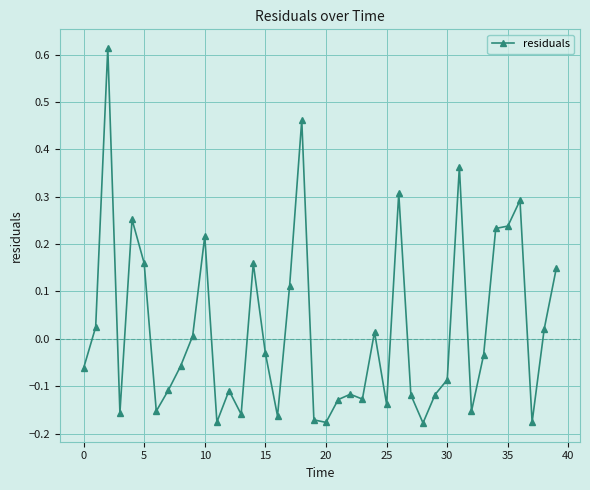

How many data points are above 0?

17